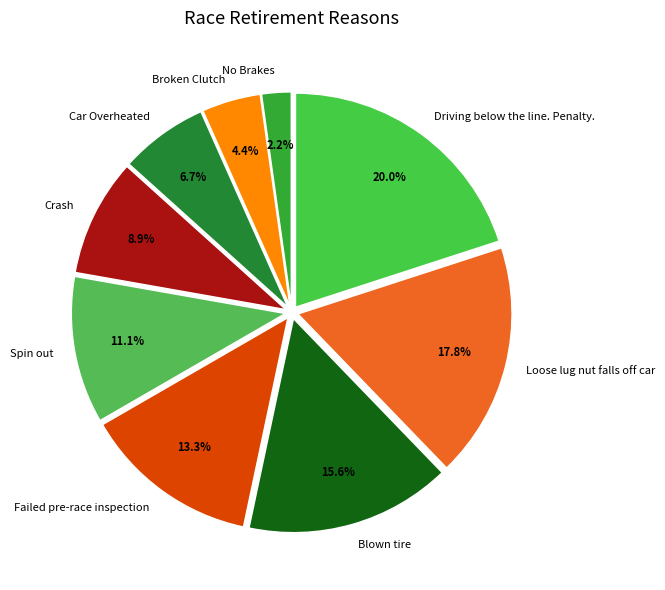

Approximately how many times larger is the value at No Brakes compared to Failed pre-race inspection?

0.2